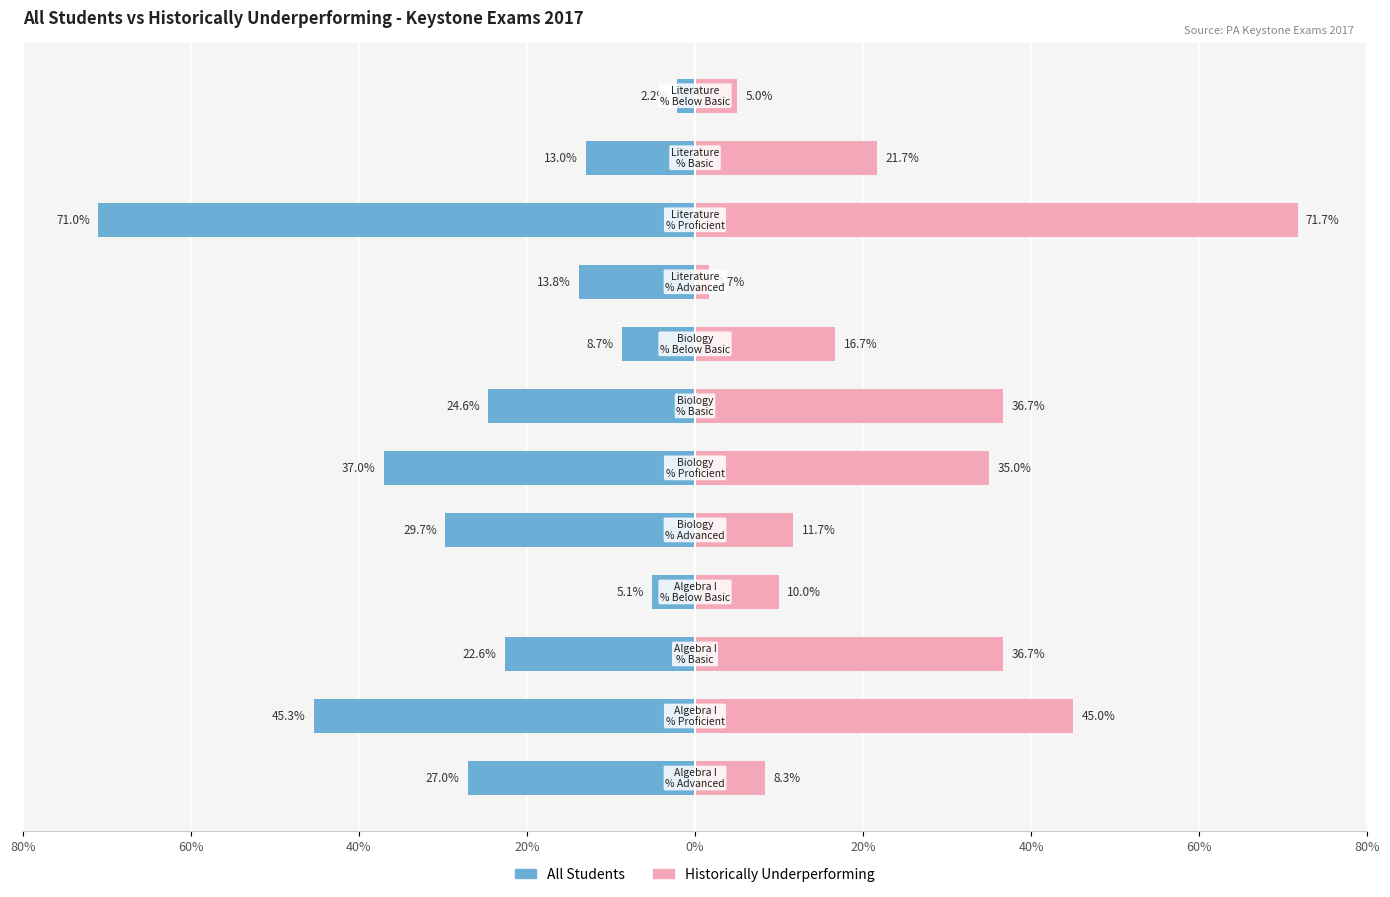

The value of All Students at 0% is -43.1. True or false?

False